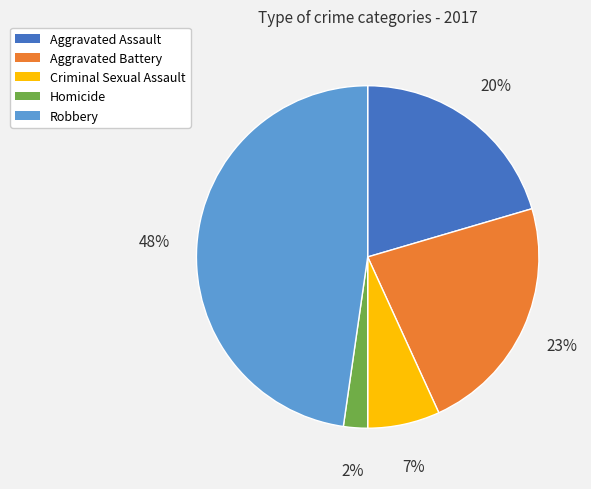

Rank the categories by value from highest to lowest.

Robbery, Aggravated Battery, Aggravated Assault, Criminal Sexual Assault, Homicide